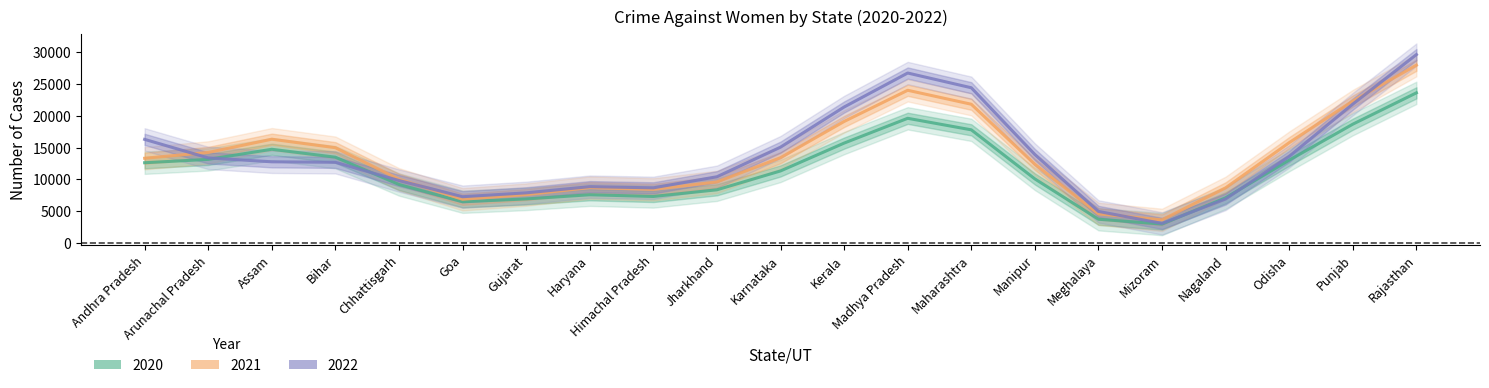

At which label does 2022 first exceed 8693?

Andhra Pradesh